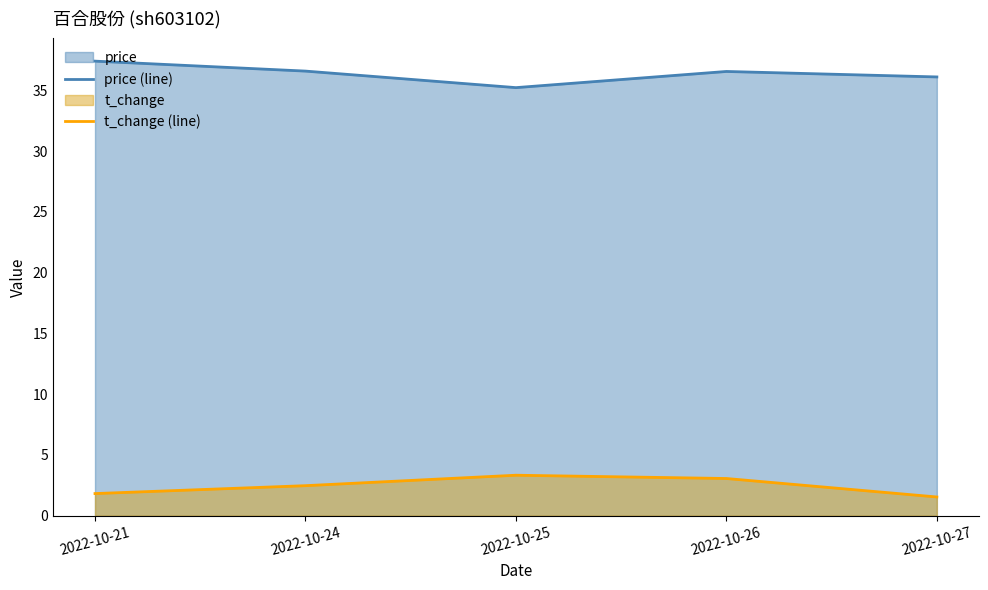

At which category does the chart reach its peak across all series?

2022-10-21